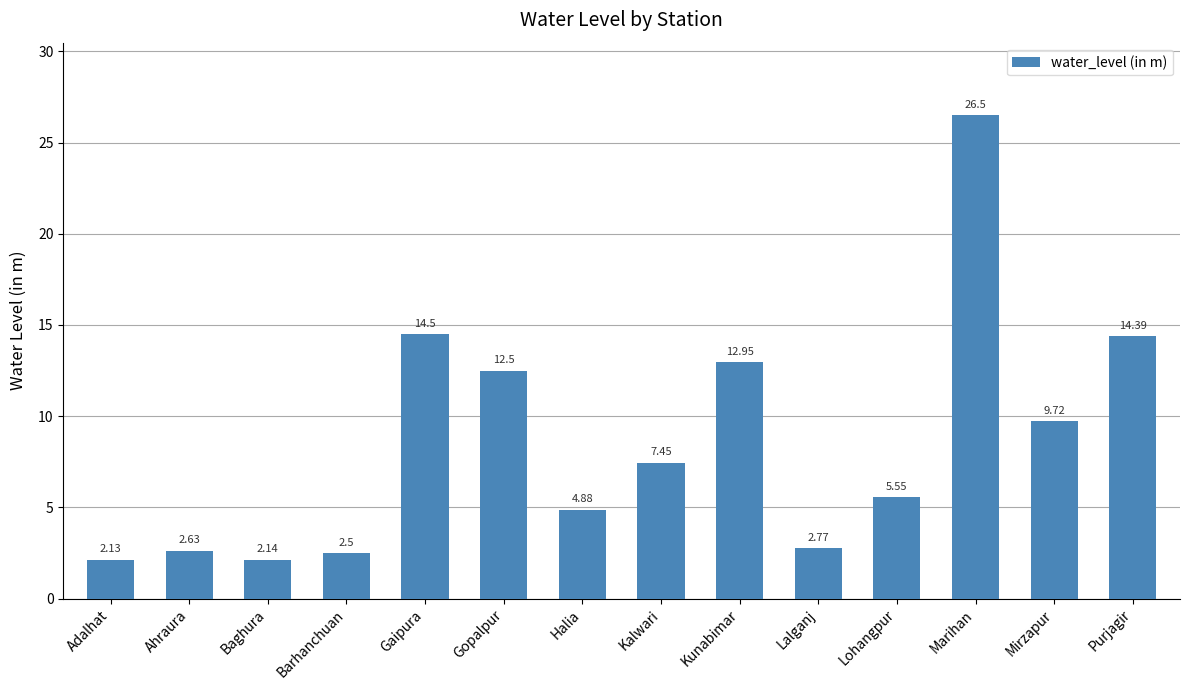

What is the label of the 11th bar from the right?

Barhanchuan